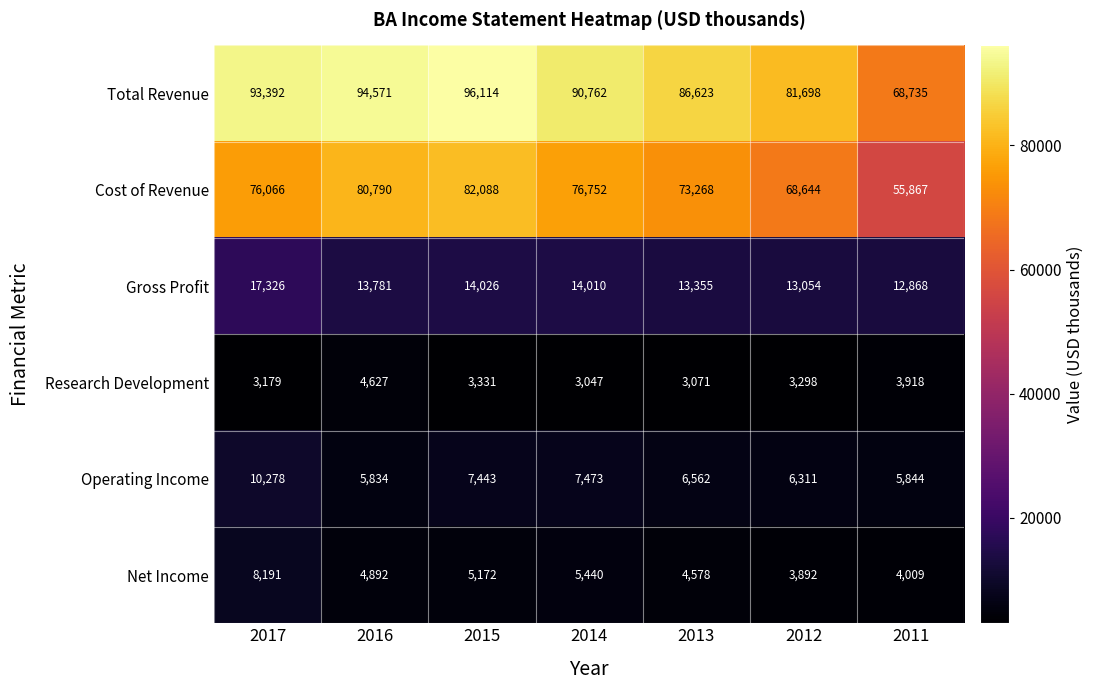

At how many categories does at least one series exceed 47462?

7